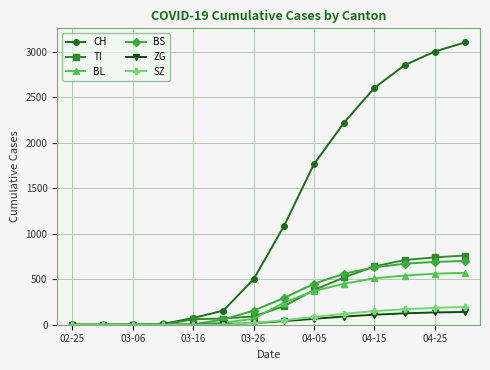

Which series has the largest total across all categories?

CH